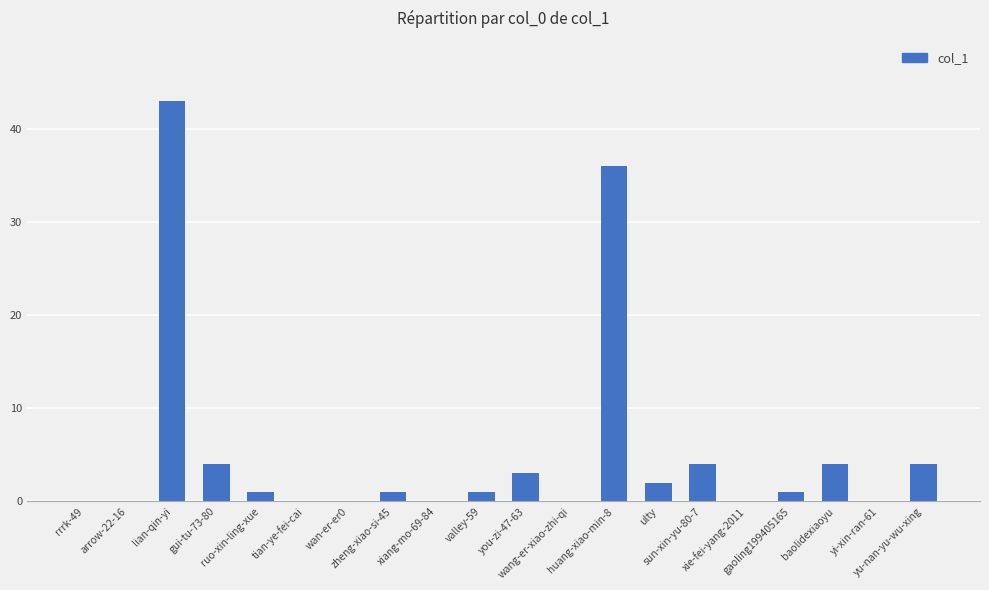

What is the maximum value shown in the chart?

43